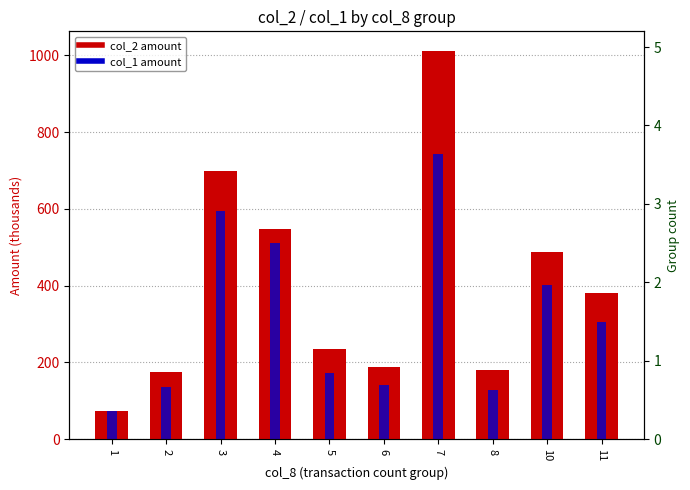

The value of col_1 (Amount 1) at 6 is 31.2. True or false?

False